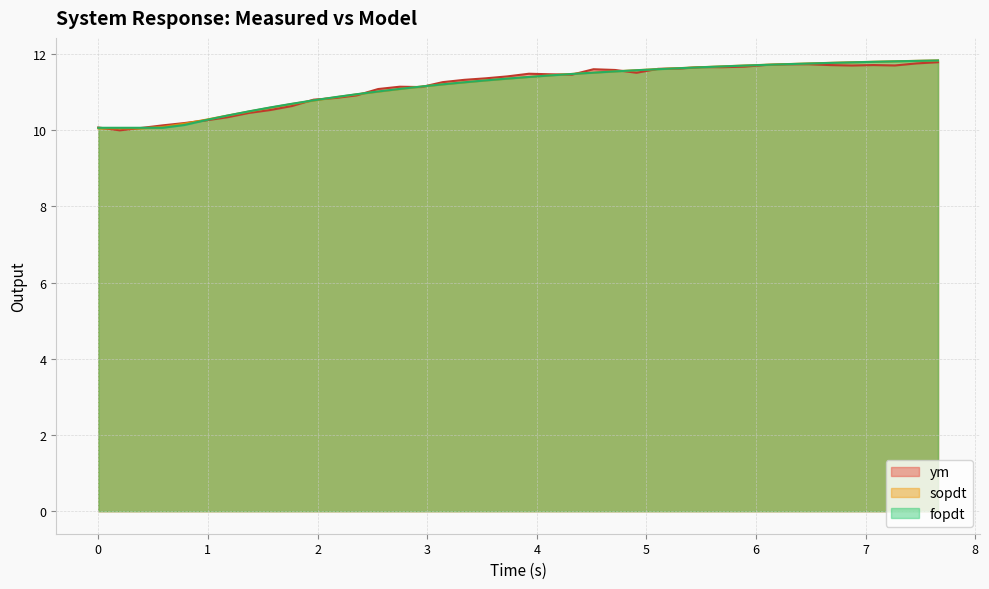

Which series has the largest total across all categories?

sopdt